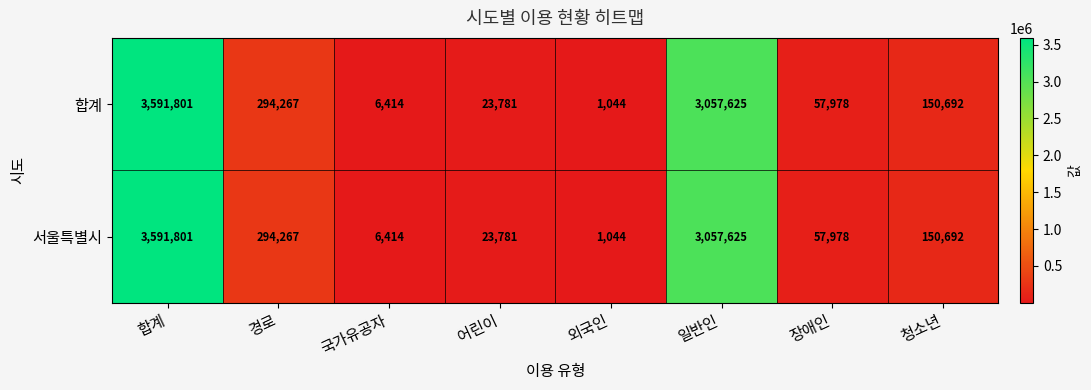

What is the greatest value displayed?

3591801